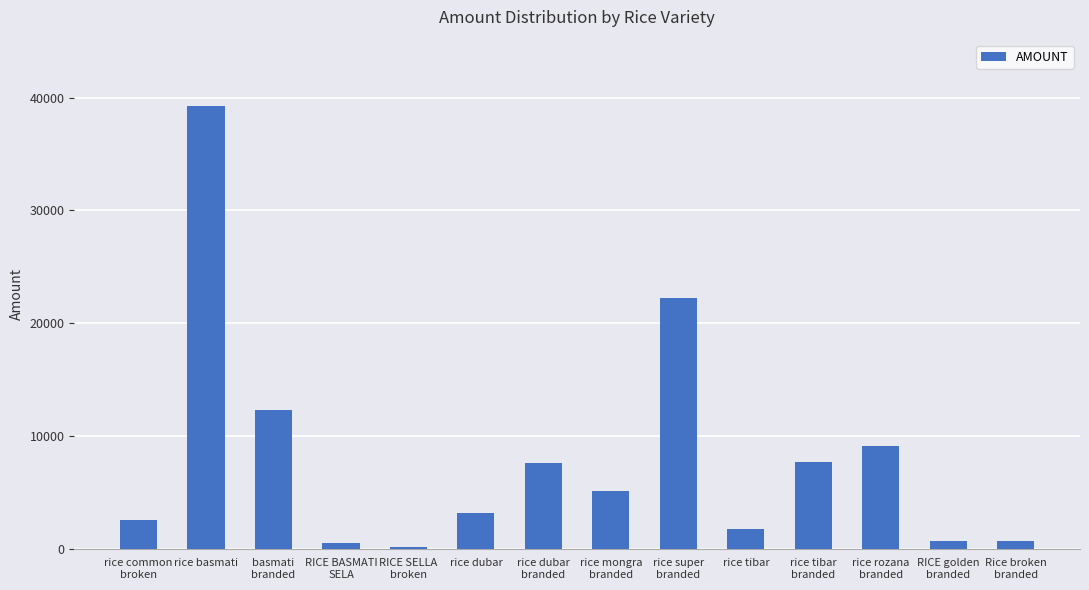

How many distinct data groups are displayed?

1